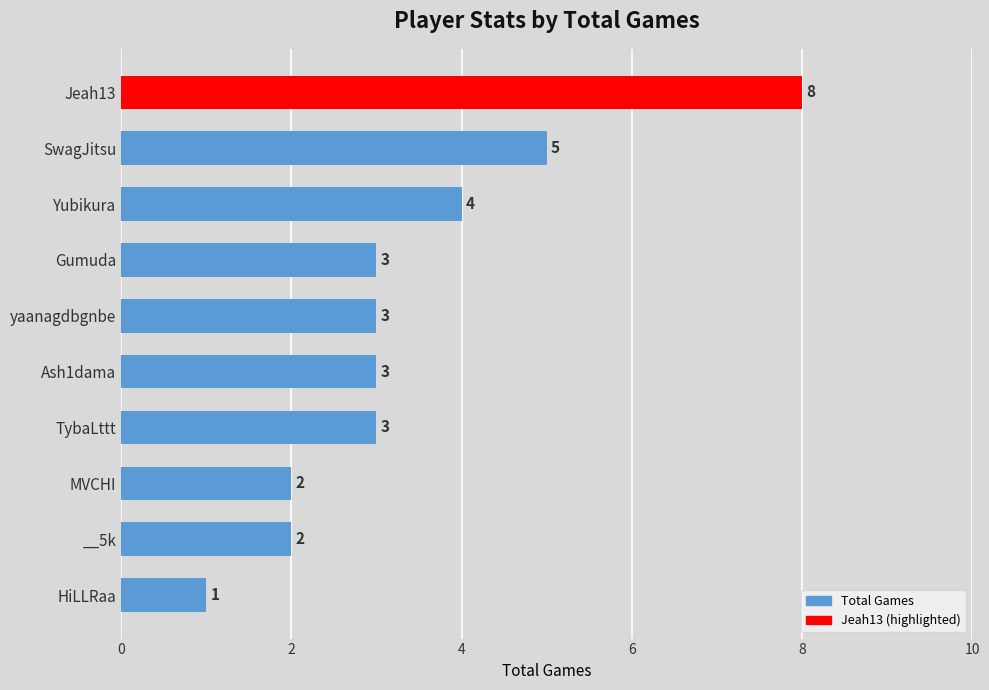

Is it true that the value at Jeah13 is 8?

True